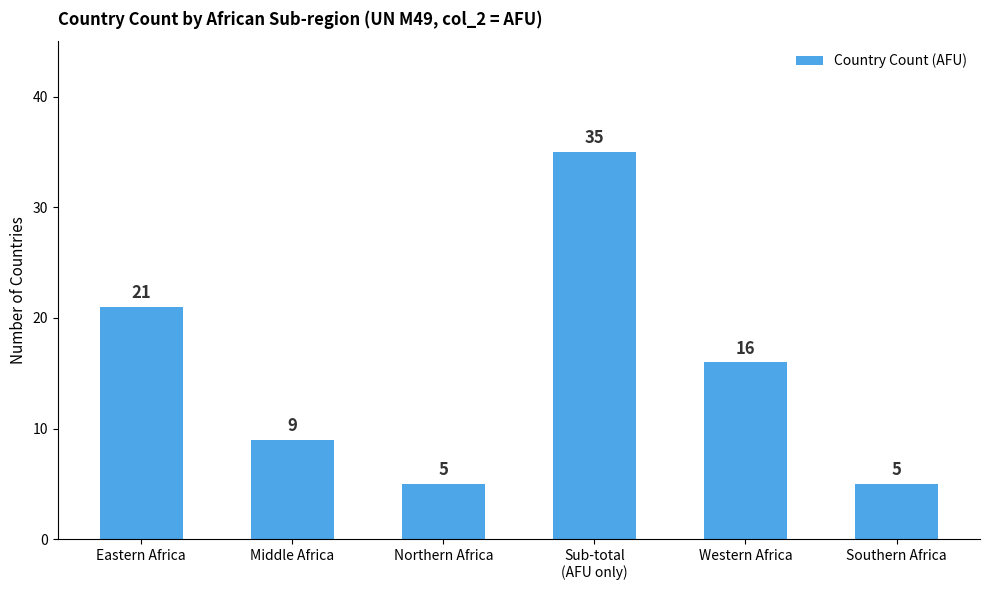

How many bars are there in total?

6